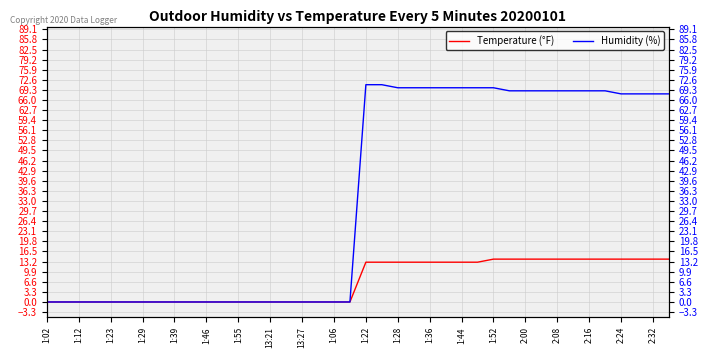

What position from the left is 35?

36